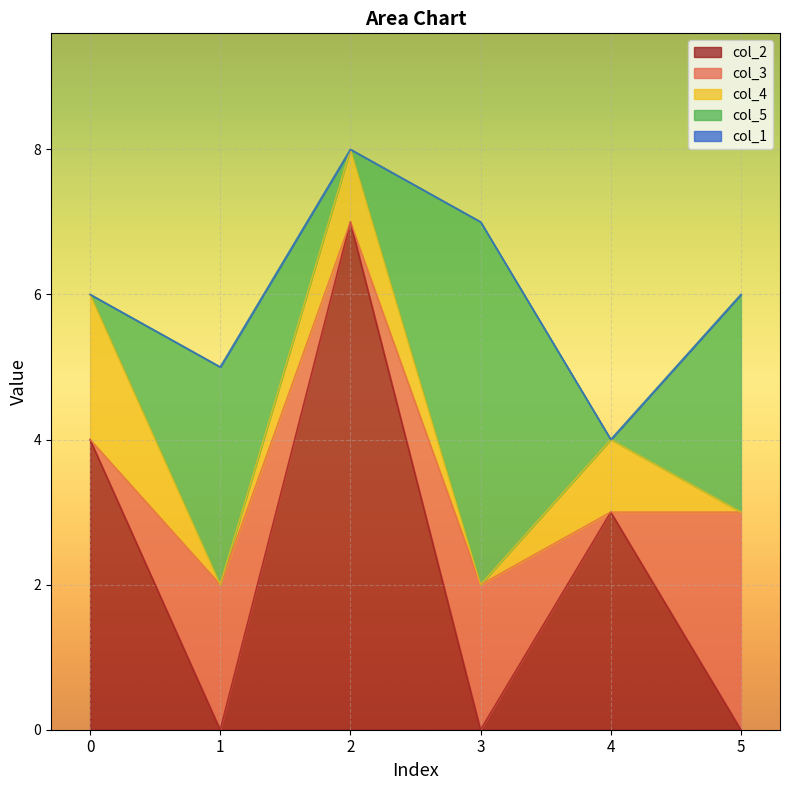

Between 1 and 4, which series saw the biggest shift?

col_2